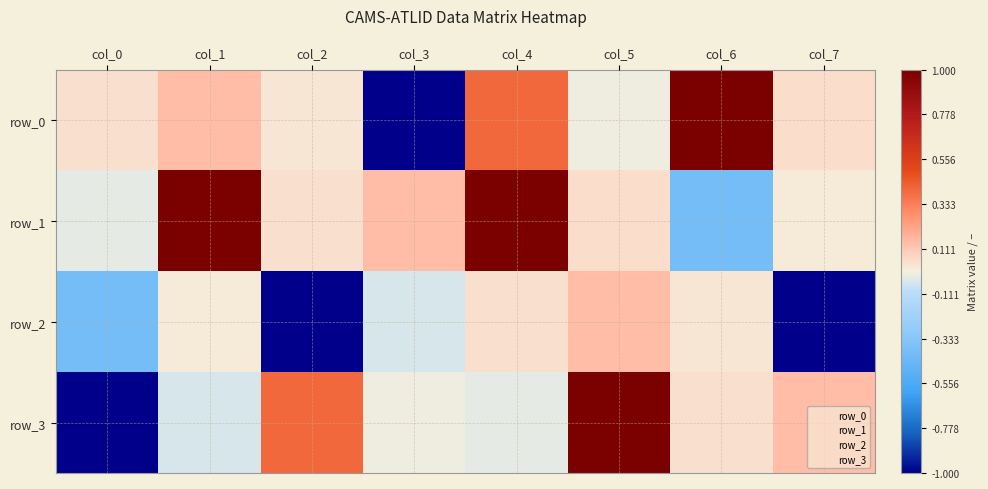

What is the difference between the second highest and second lowest values in the row_1 series?

1.3